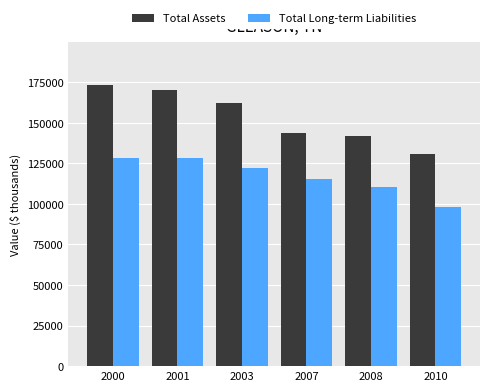

Which label corresponds to the smallest value in the chart?

2010